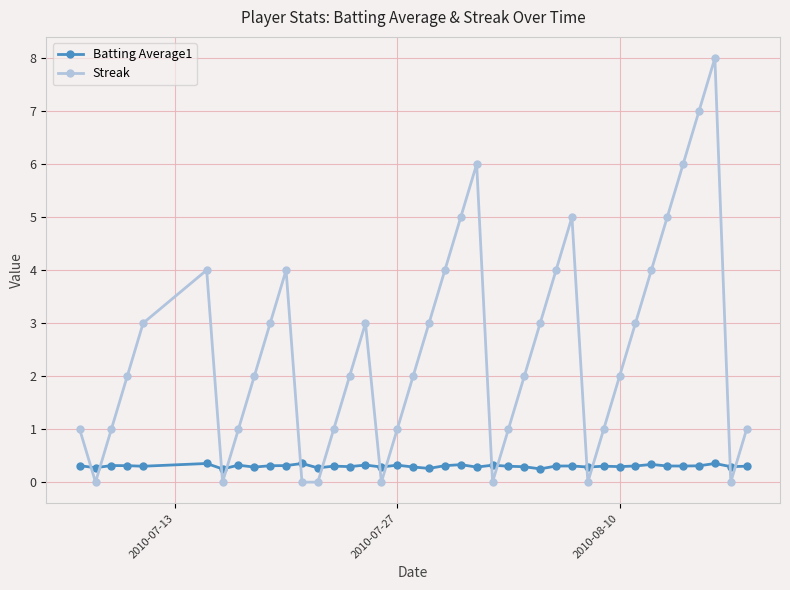

Rank the series by their maximum value, from lowest to highest.

Batting Average1, Streak